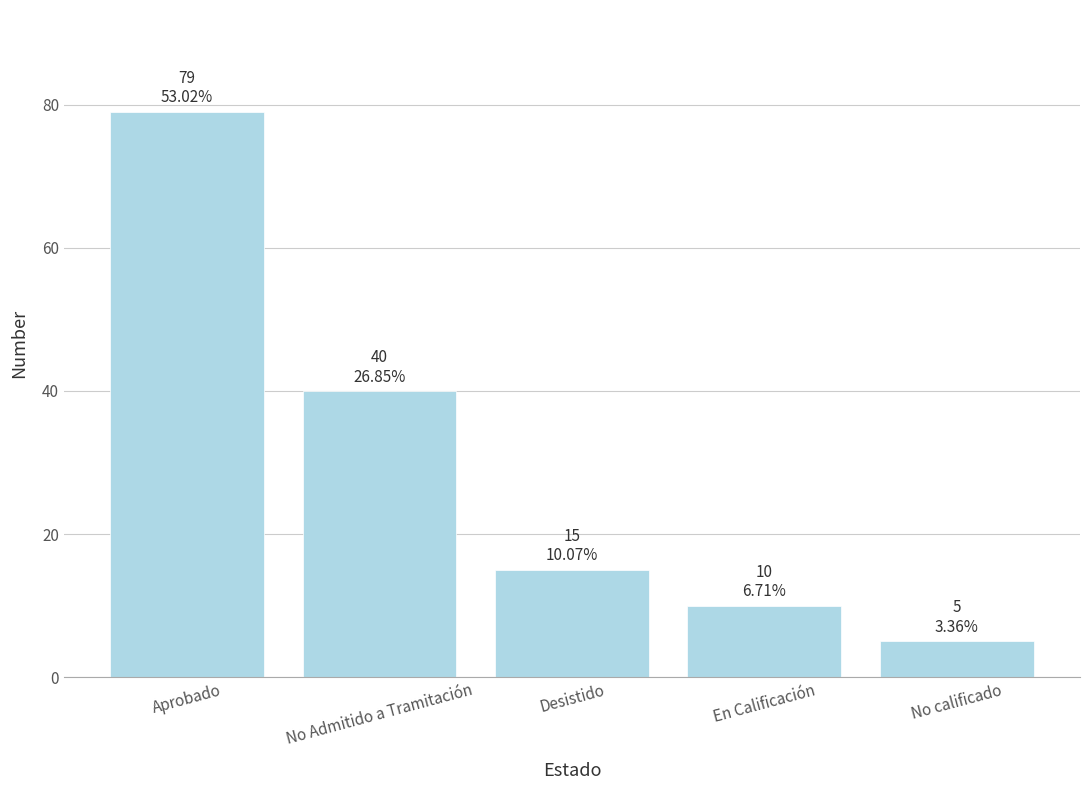

True or false: the data shows 2 at No calificado.

False